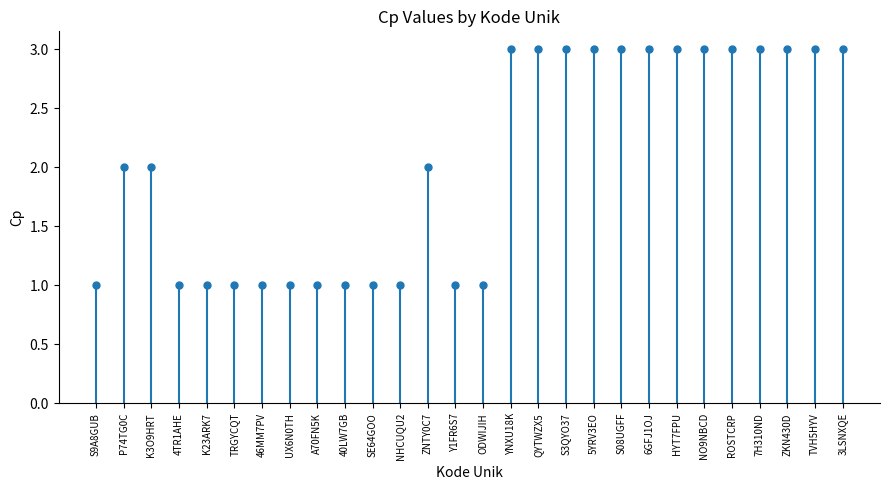

Rank the categories by value from lowest to highest.

S9A8GUB, 4TR1AHE, K23ARK7, TRGYCQT, 46MM7PV, UX6N0TH, A70FN5K, 40LW7GB, SE64GOO, NHCUQU2, Y1FR6S7, ODWIJIH, P74TG0C, K3O9HRT, ZNTY0C7, YNXU18K, QYTWZX5, S3QYO37, 5YRV3EO, S08UGFF, 6GFJ1OJ, HYT7FPU, NO9NBCD, ROSTCRP, 7H310ND, ZKN430D, TVH5HYV, 3LSNXQE